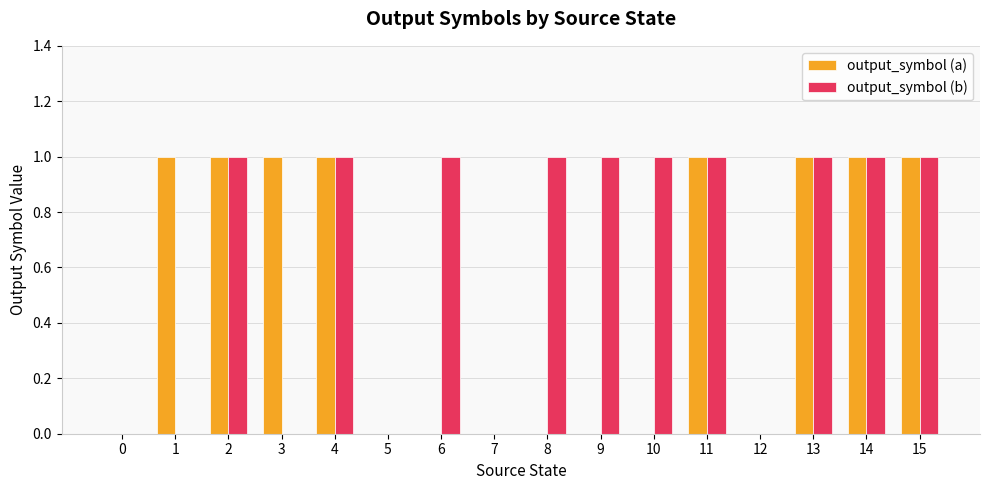

Reading right to left, transcribe all the data shown in this chart.

output_symbol (a): 1	1	1	0	1	0	0	0	0	0	0	1	1	1	1	0
output_symbol (b): 1	1	1	0	1	1	1	1	0	1	0	1	0	1	0	0